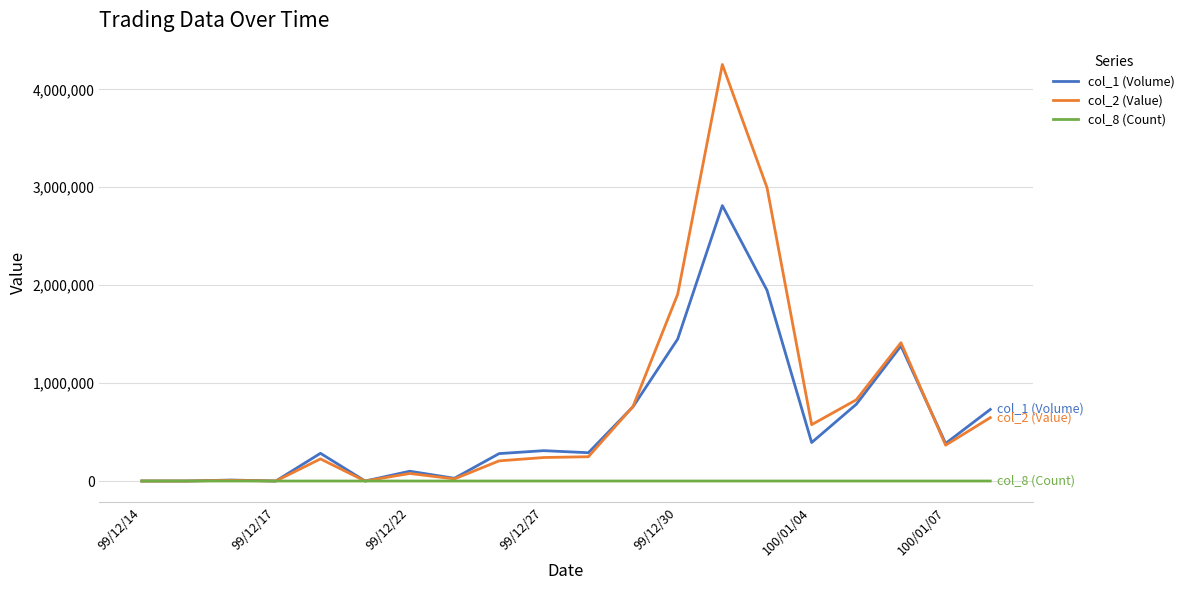

Rank the series by their average value, from lowest to highest.

col_8 (Count), col_1 (Volume), col_2 (Value)